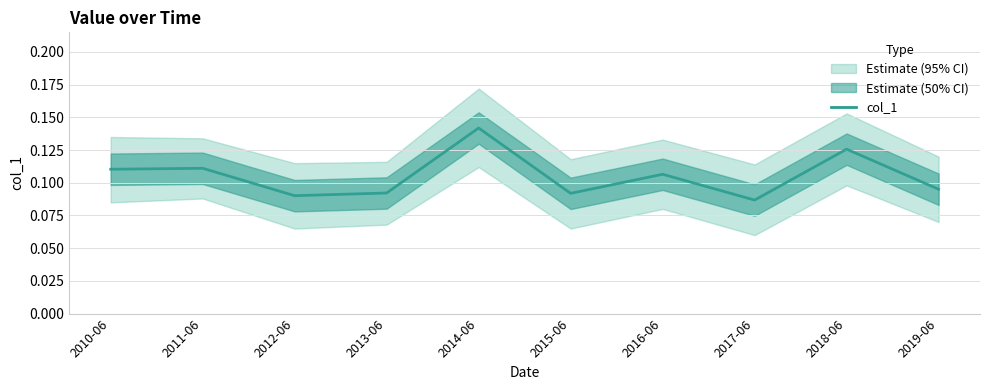

Rank the categories by value from lowest to highest.

2017-06, 2012-06, 2015-06, 2013-06, 2019-06, 2016-06, 2010-06, 2011-06, 2018-06, 2014-06